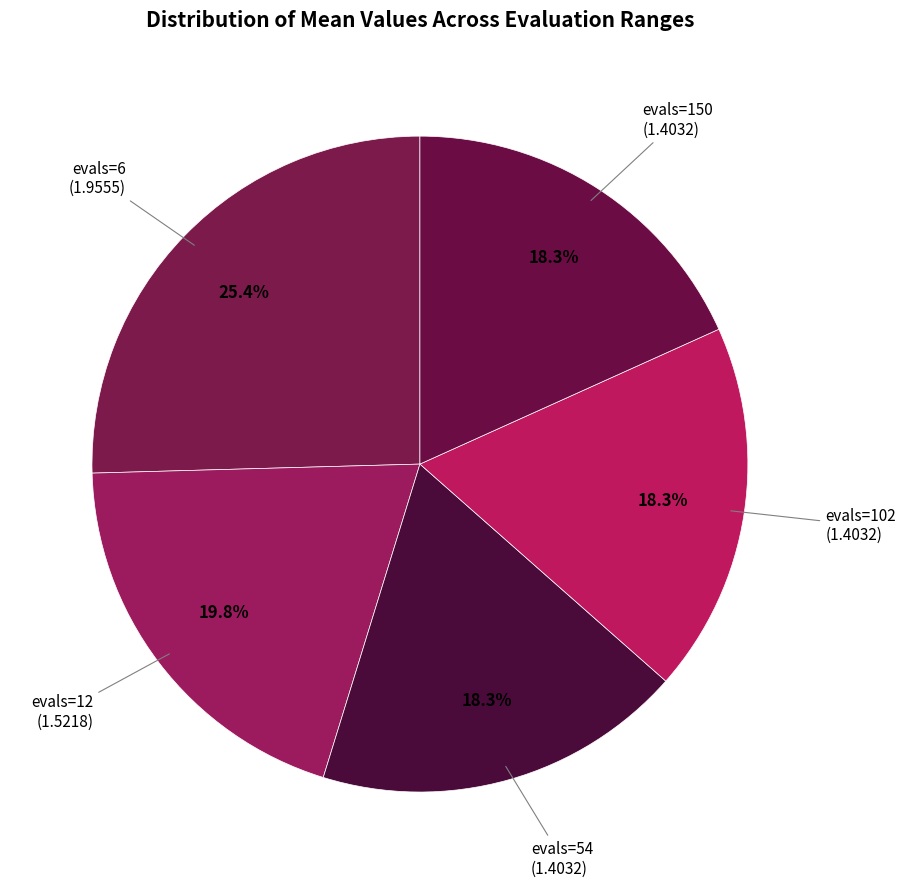

How many slices are in this pie chart?

5